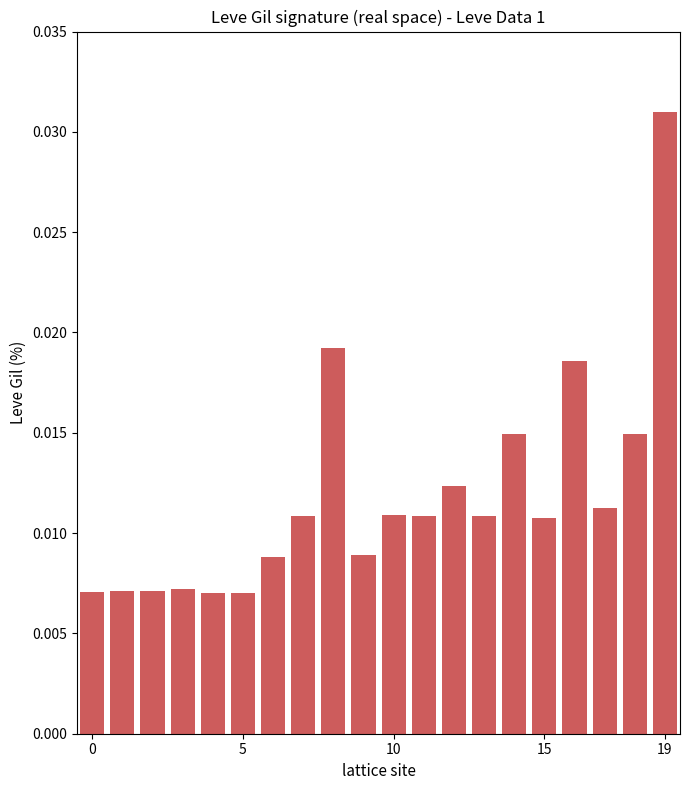

How many values are between 0 and 1?

20